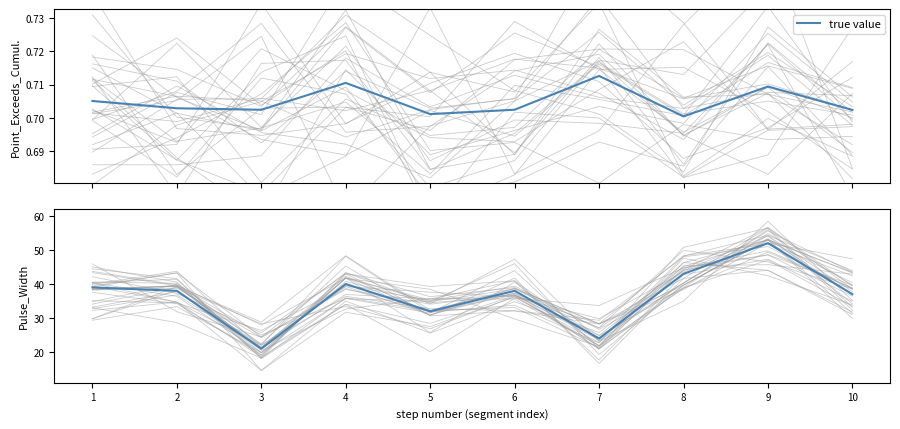

What is the greatest value displayed?

52